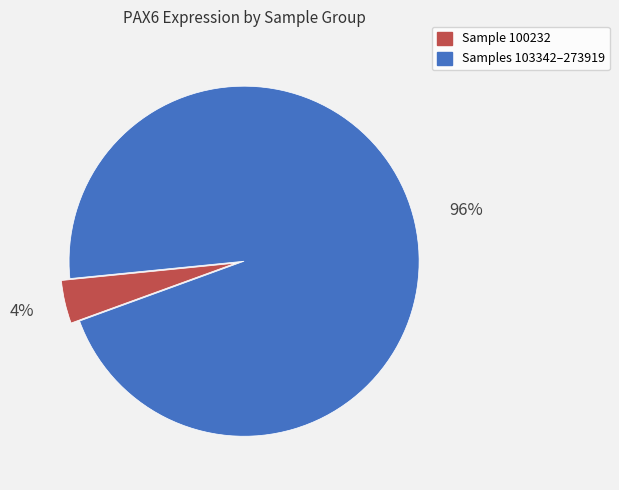

Is there any slice that represents more than half of the pie?

Yes